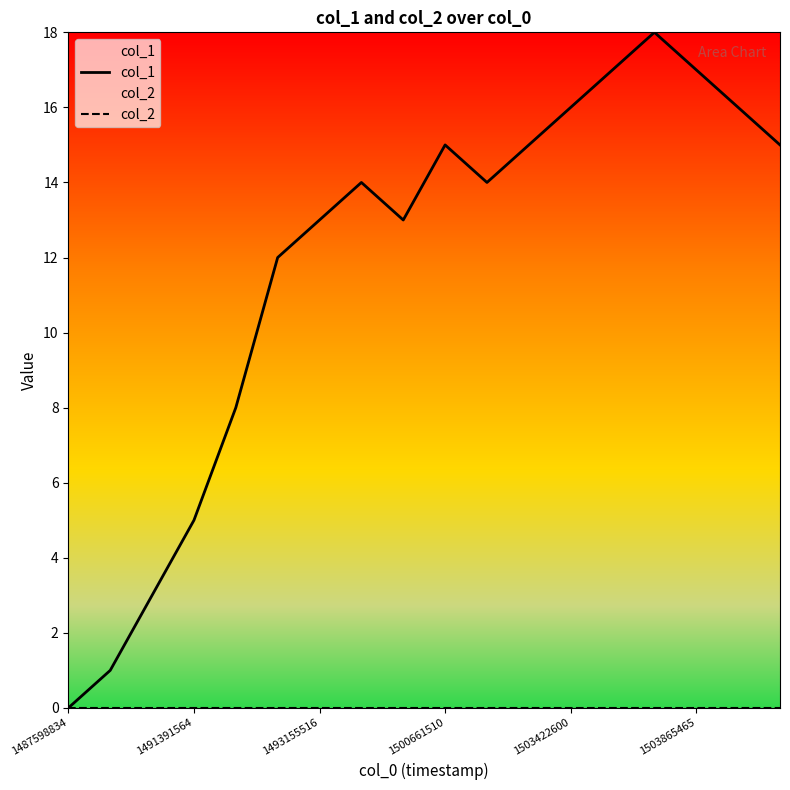

Rank the series by their average value, from highest to lowest.

col_1, col_2